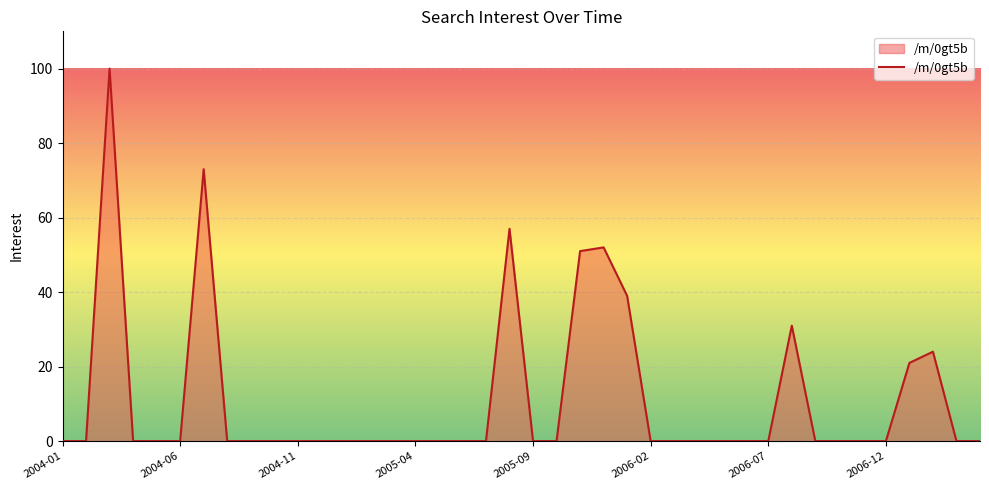

What is the difference between the maximum and minimum values?

100